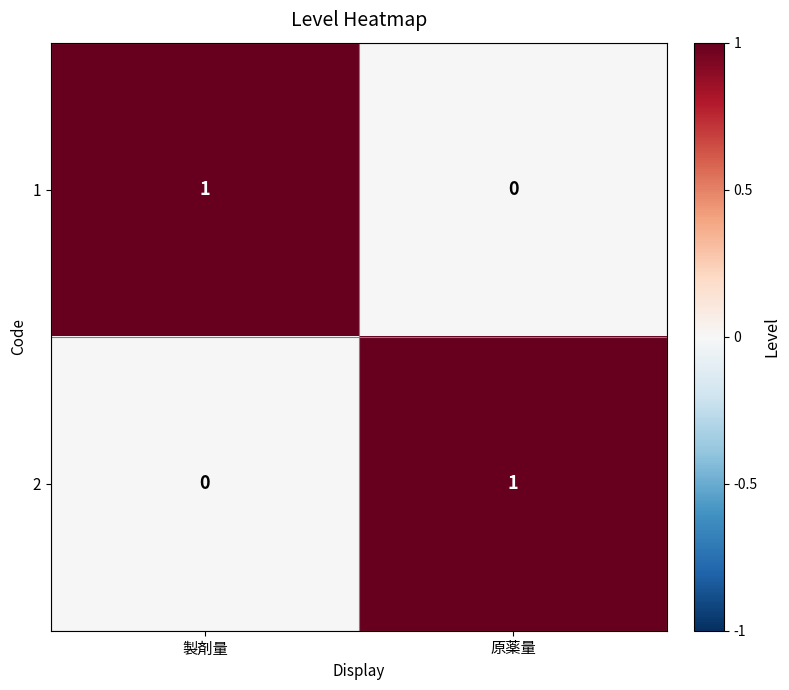

True or false: 1 has a value of 0 at 原薬量.

True